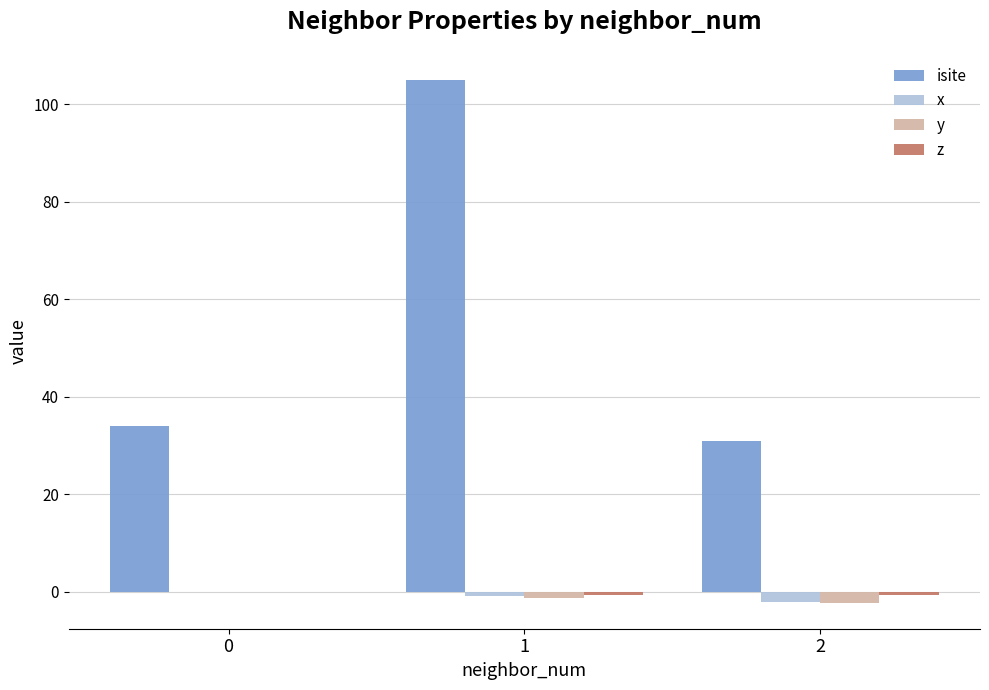

What is the greatest value displayed?

105.0